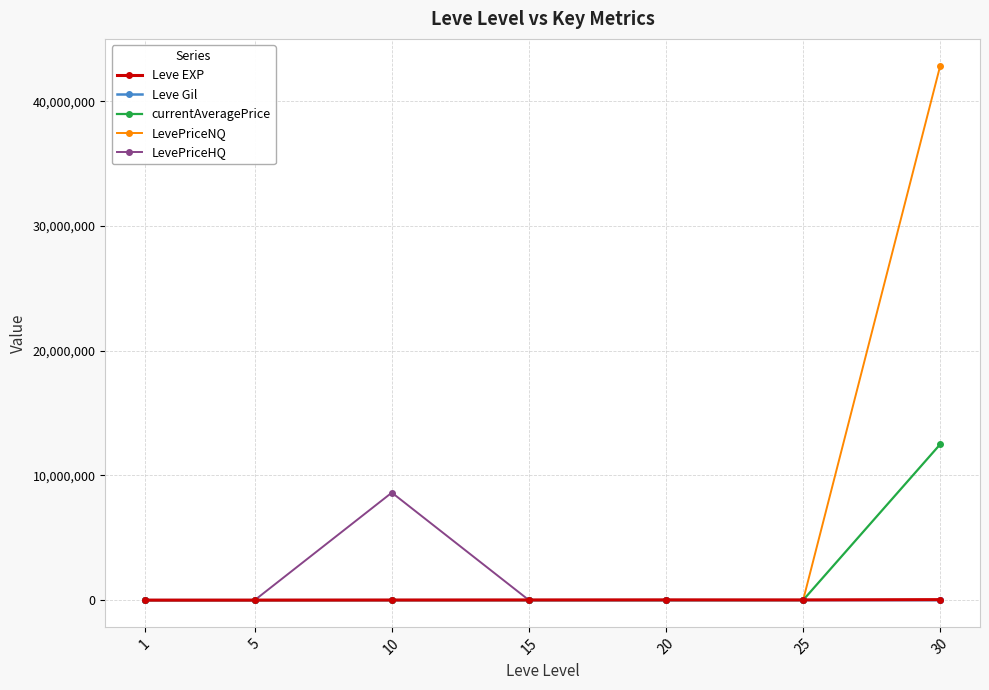

What is the maximum value shown in the chart?

42857406.0